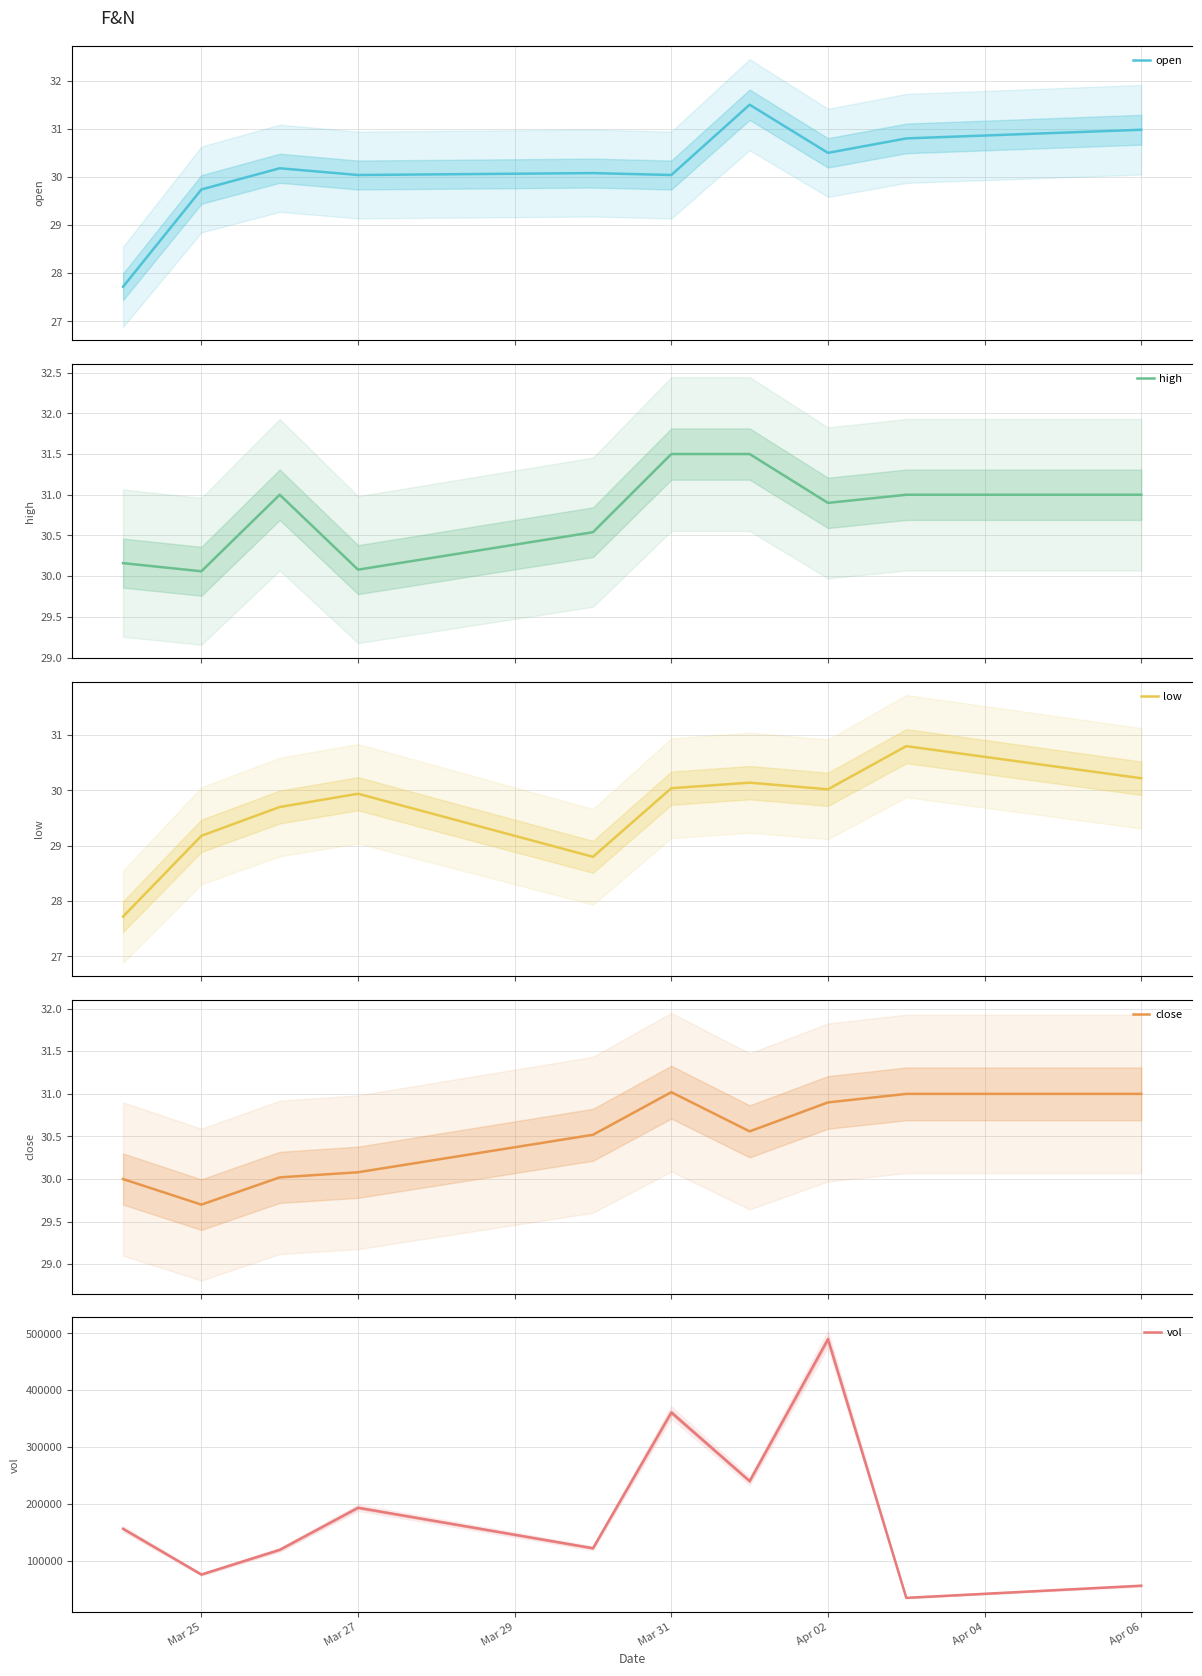

Which has a higher value, Mar 27 or Mar 29?

Mar 29